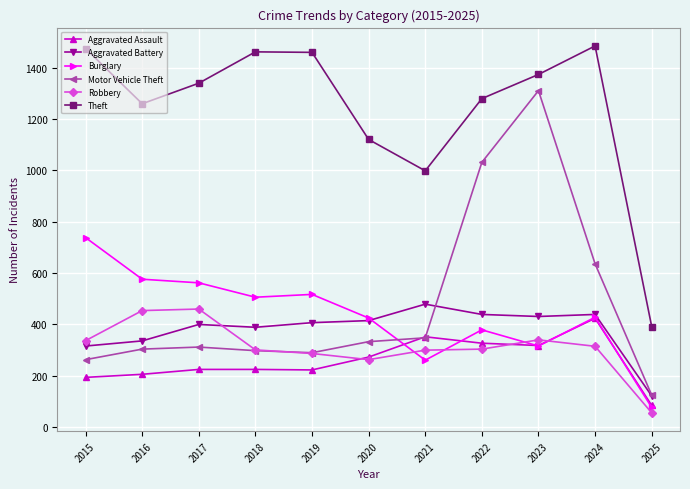

Where is Robbery nearest to the value 258?

2020